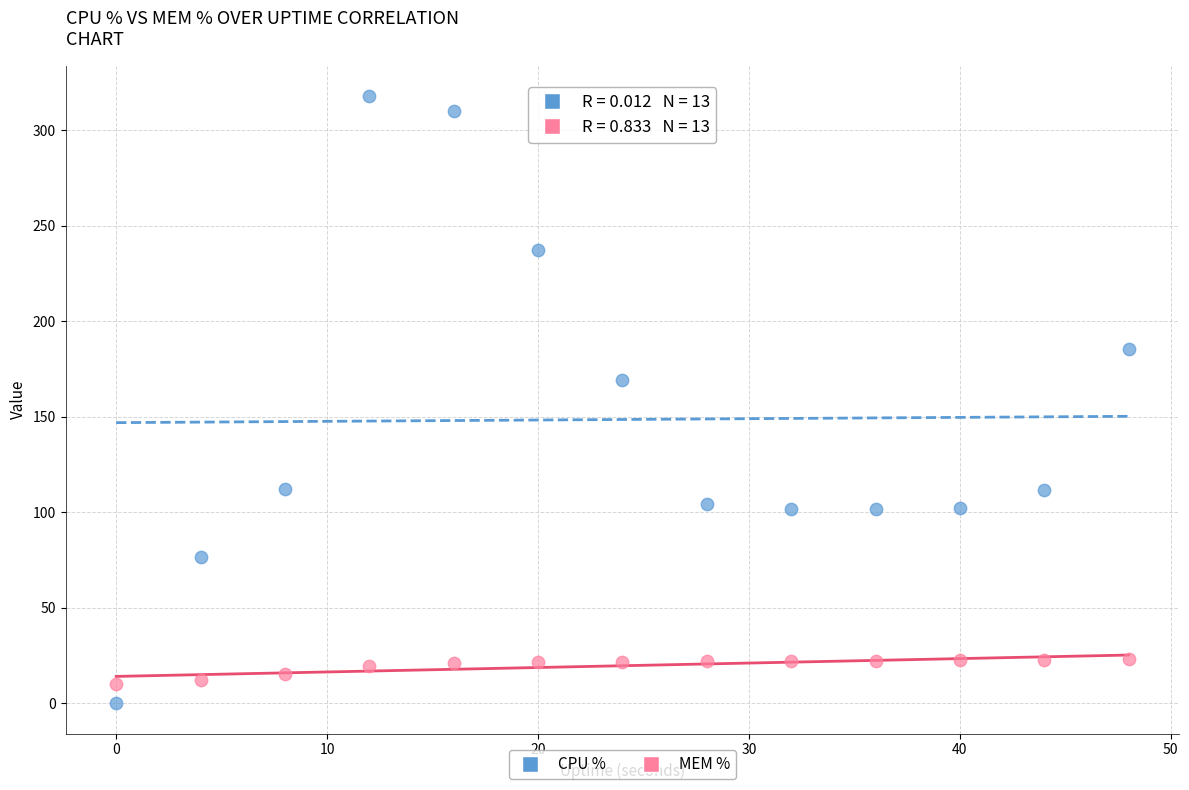

In the CPU % series, what Y value is closest to 158?

169.3